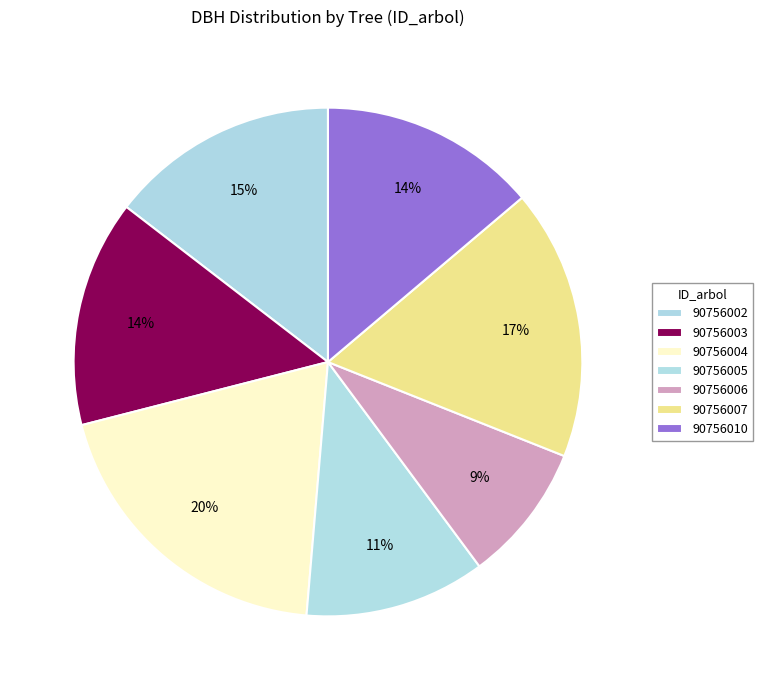

What is the smallest slice in the pie chart?

90756006